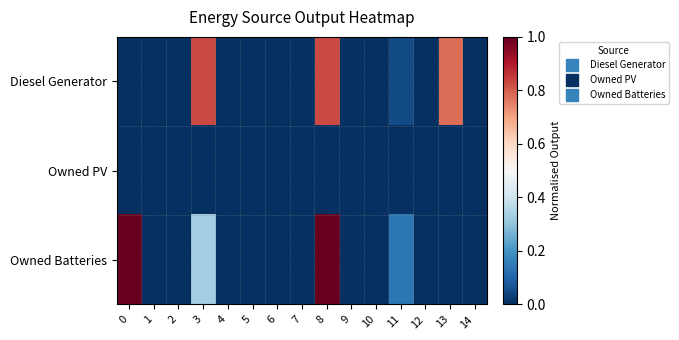

Reading left to right, transcribe all the data shown in this chart.

row_0: 0=0.0	1=0.0	2=0.0	3=0.8	4=0.0	5=0.0	6=0.0	7=0.0	8=0.8	9=0.0	10=0.0	11=0.1	12=0.0	13=0.8	14=0.0
row_1: 0=0.0	1=0.0	2=0.0	3=0.0	4=0.0	5=0.0	6=0.0	7=0.0	8=0.0	9=0.0	10=0.0	11=0.0	12=0.0	13=0.0	14=0.0
row_2: 0=1.0	1=0.0	2=0.0	3=0.3	4=0.0	5=0.0	6=0.0	7=0.0	8=1.0	9=0.0	10=0.0	11=0.1	12=0.0	13=0.0	14=0.0